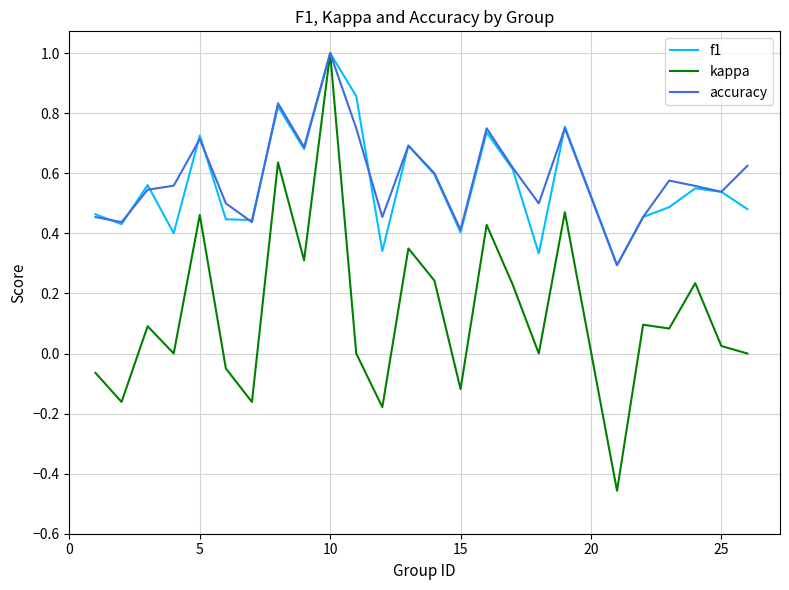

How many interior local valleys does the f1 series have?

8